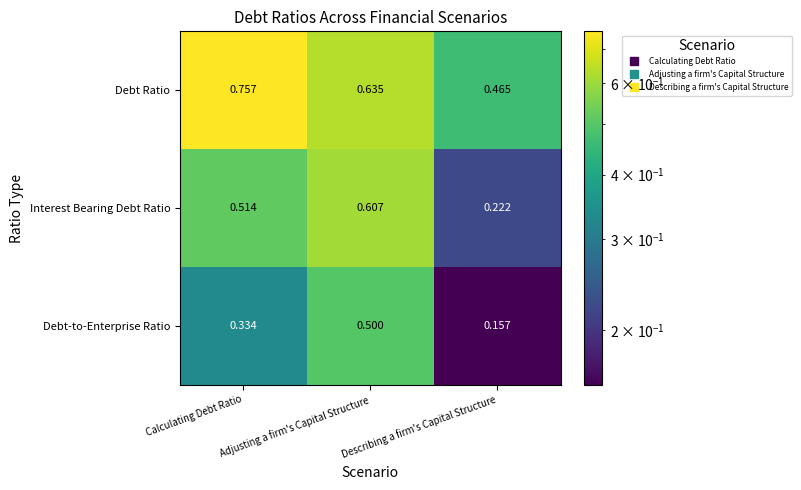

Between Calculating Debt Ratio and Adjusting a firm's Capital Structure, which series saw the biggest shift?

Debt-to-Enterprise Ratio